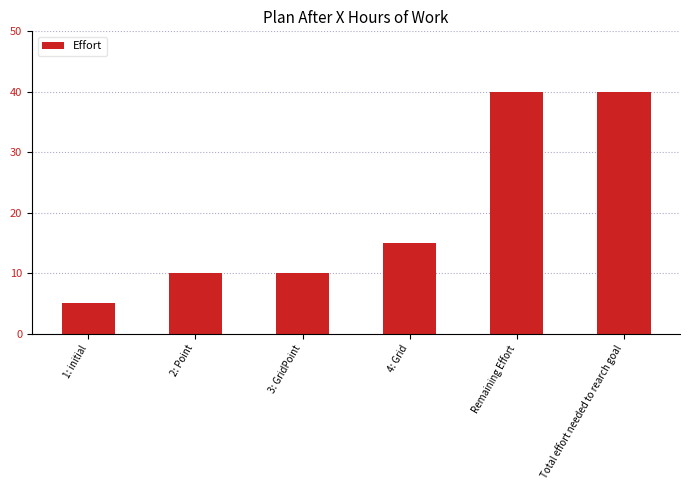

What is the difference between the second highest and second lowest values?

30